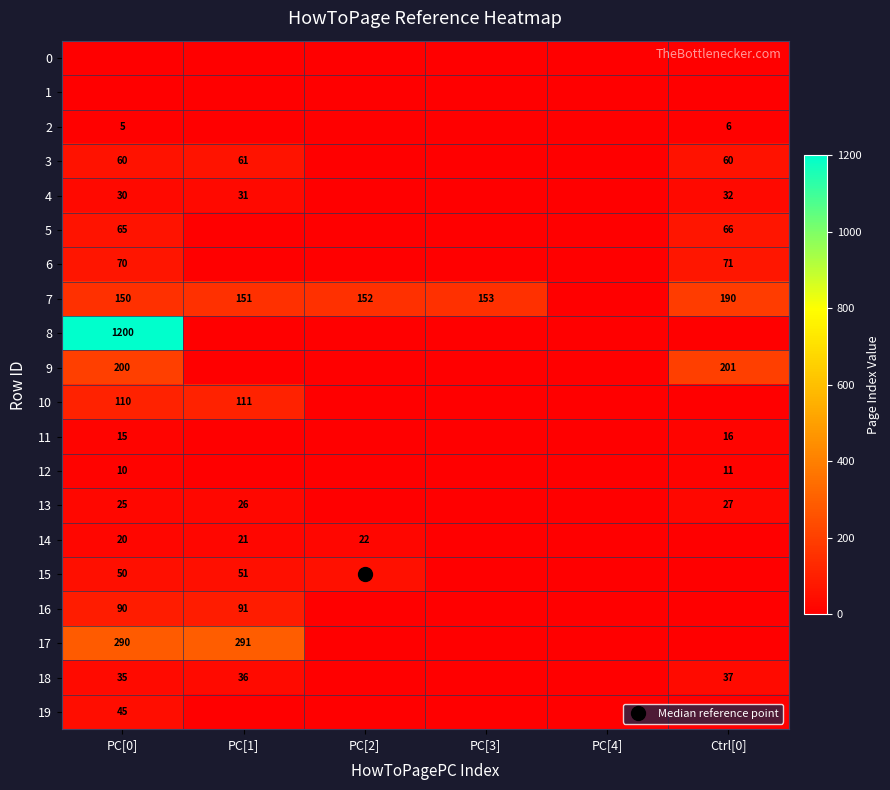

At which category is the sum across all series the highest?

PC[0]